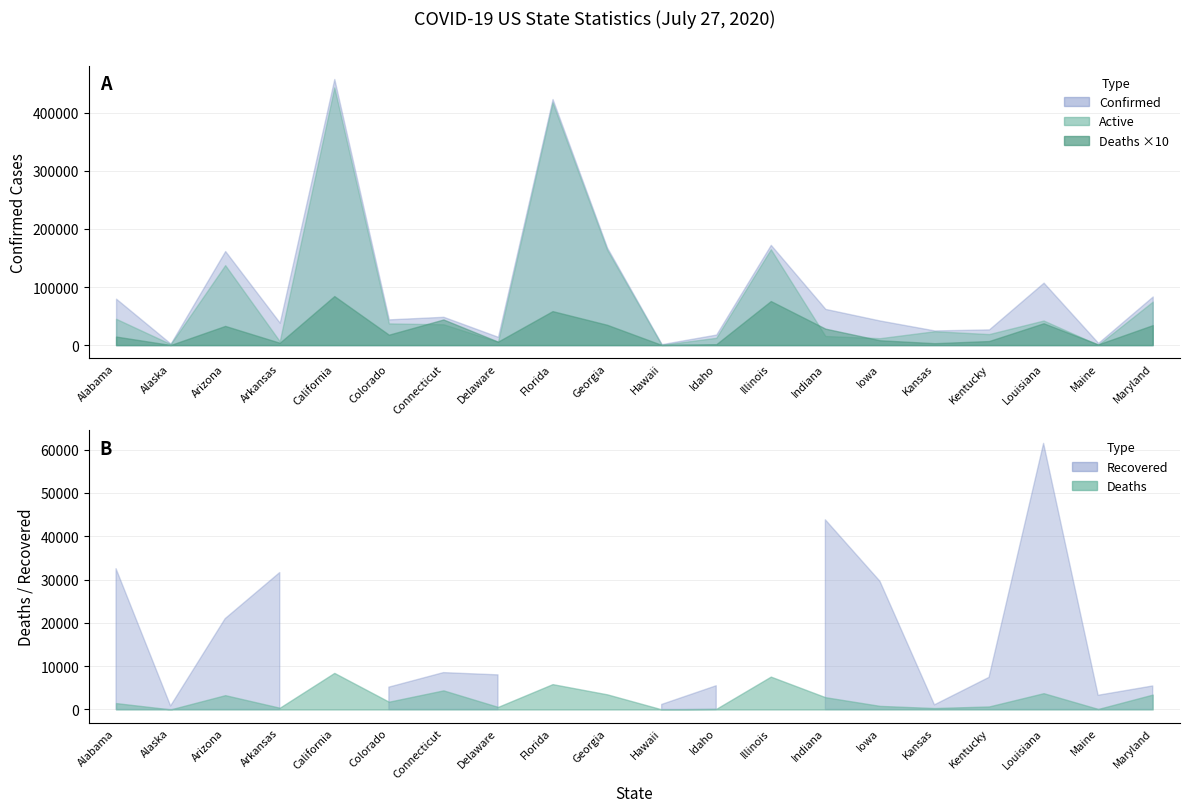

At Indiana, list the series in order from largest to smallest.

Confirmed, Recovered, Active, Deaths